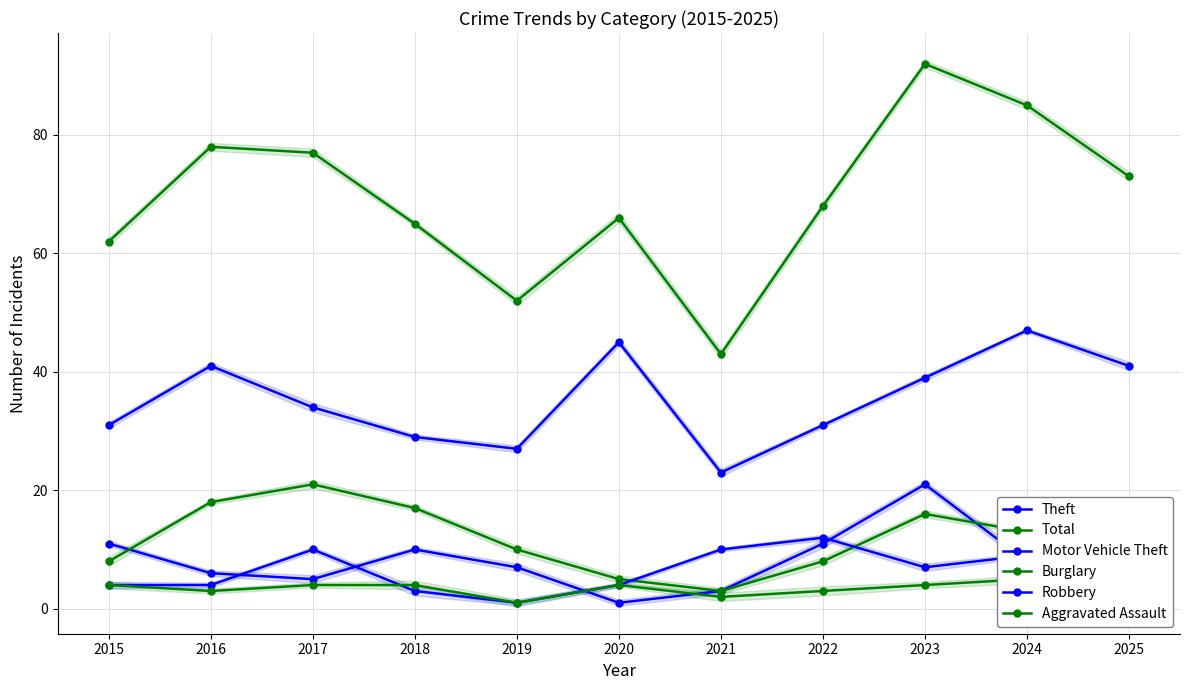

Is it true that Robbery equals 16 at 2024?

False